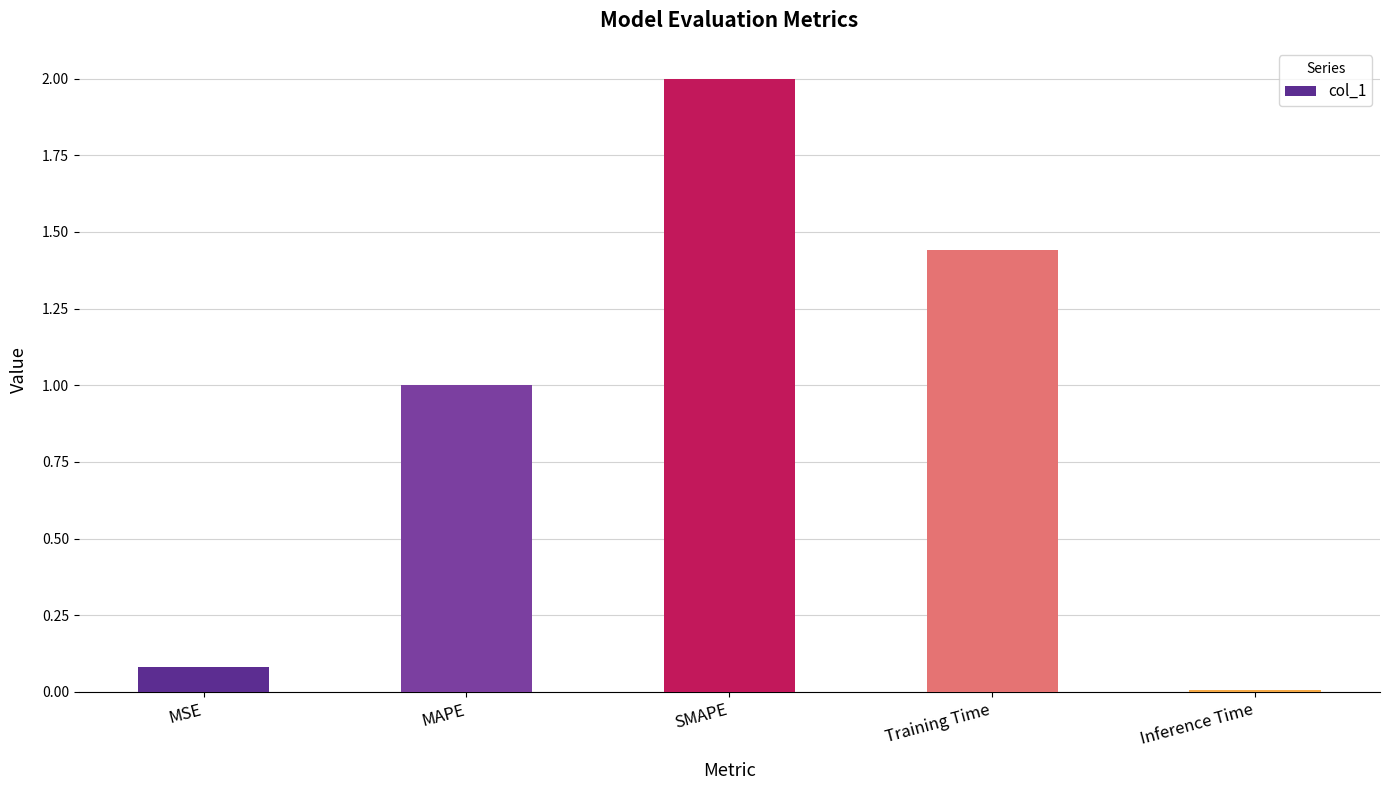

What is the value of the 1st bar from the left?

0.1